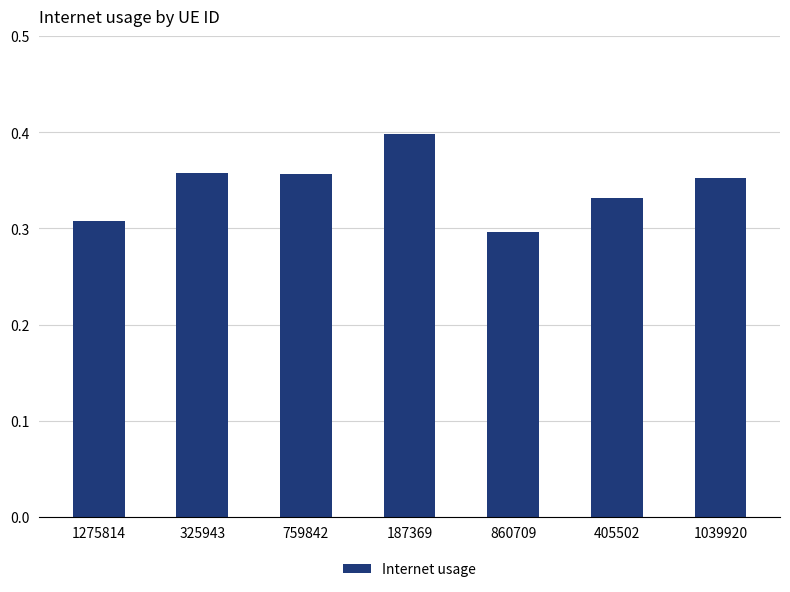

Is it true that the value at 759842 is 0.5?

False